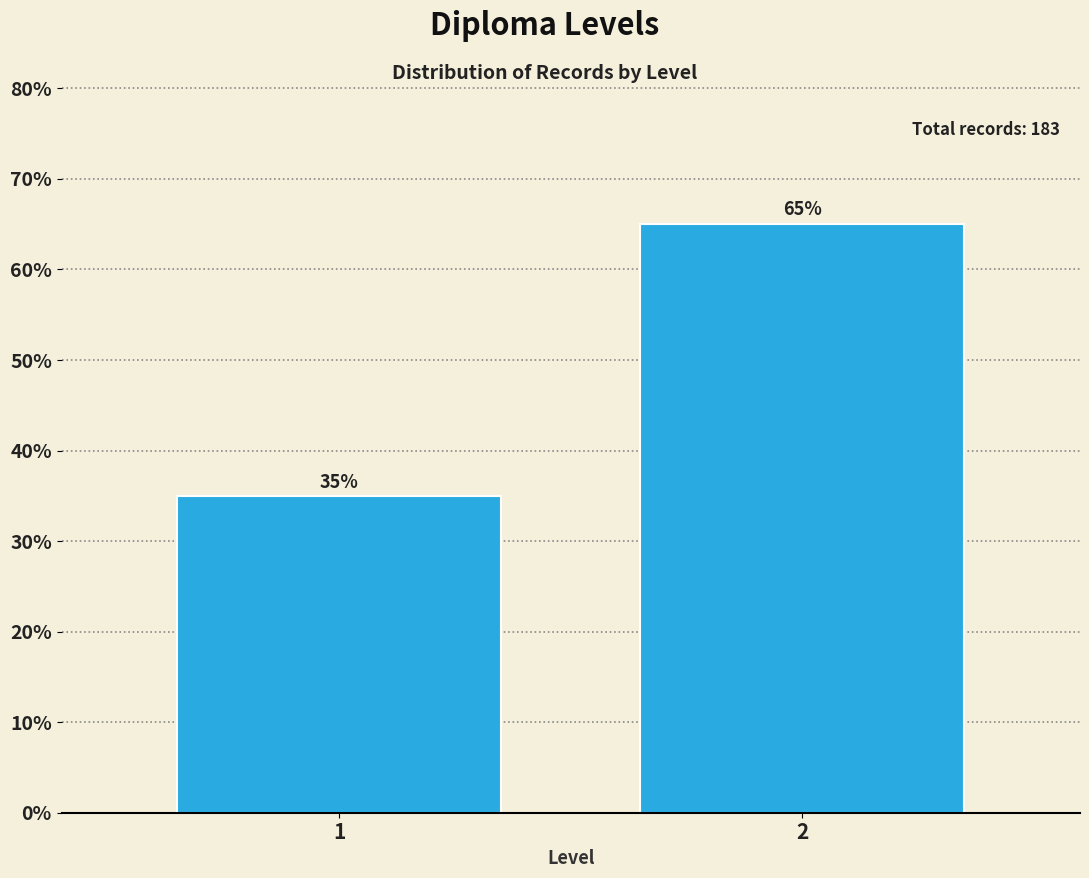

Reading left to right, extract all data points from this chart.

35.0	65.0